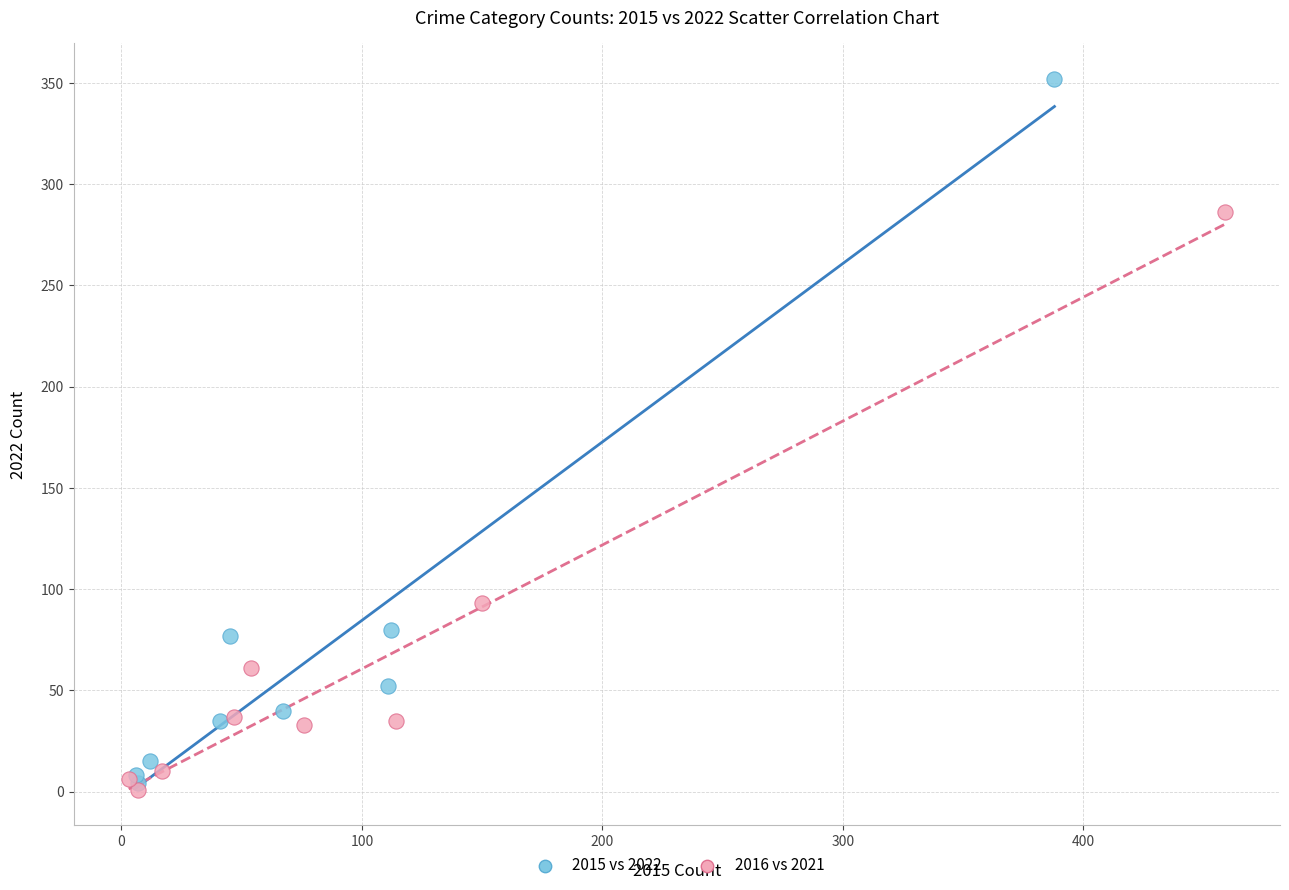

Which series has the widest spread of Y values?

2015 vs 2022